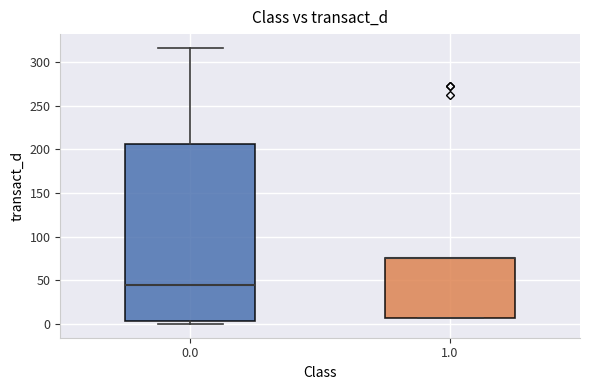

Where is the upper edge of the box at x = 1.0 on the y-axis? The values are not printed on the chart, so give them approximately, as read against the axis.

75